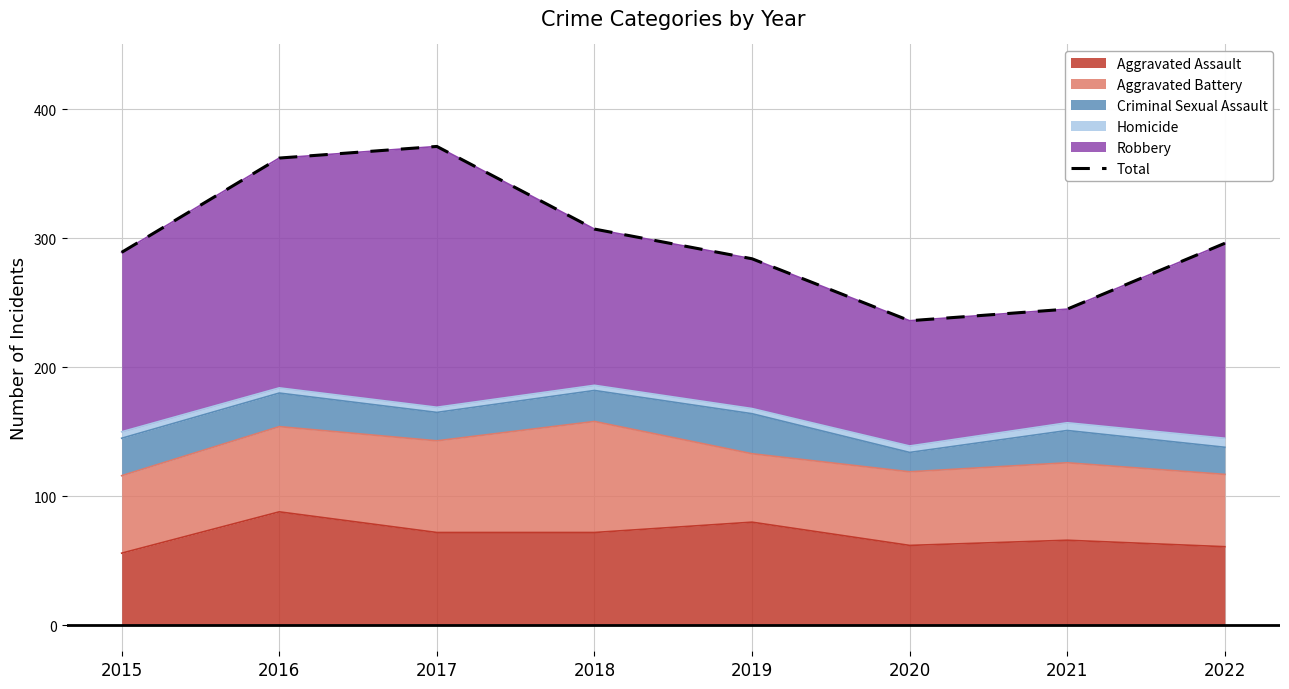

What is the value of the 8th point from the left?

296